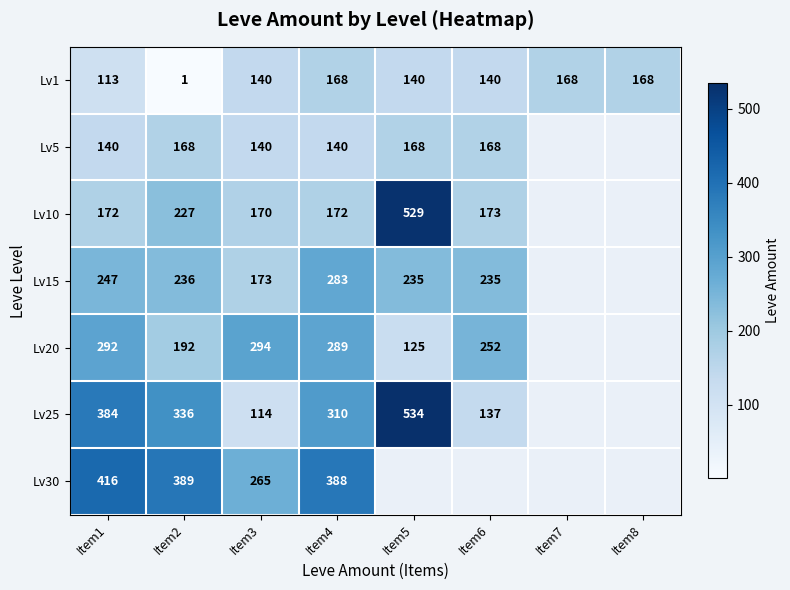

What is the total value across all series at Item2?

1549